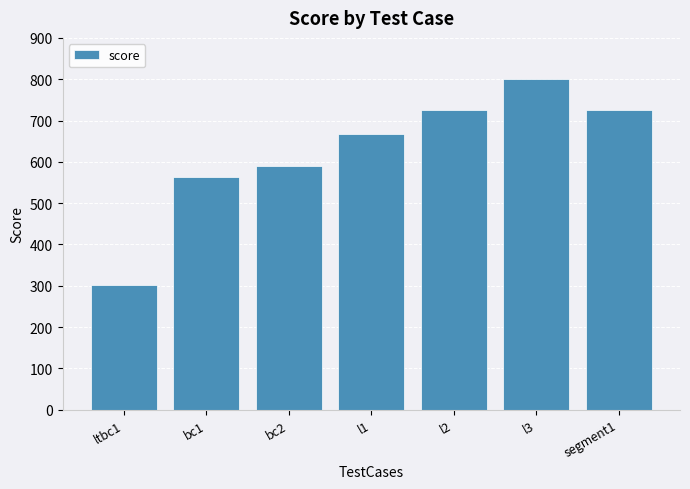

Is it true that the value at l3 is 177?

False